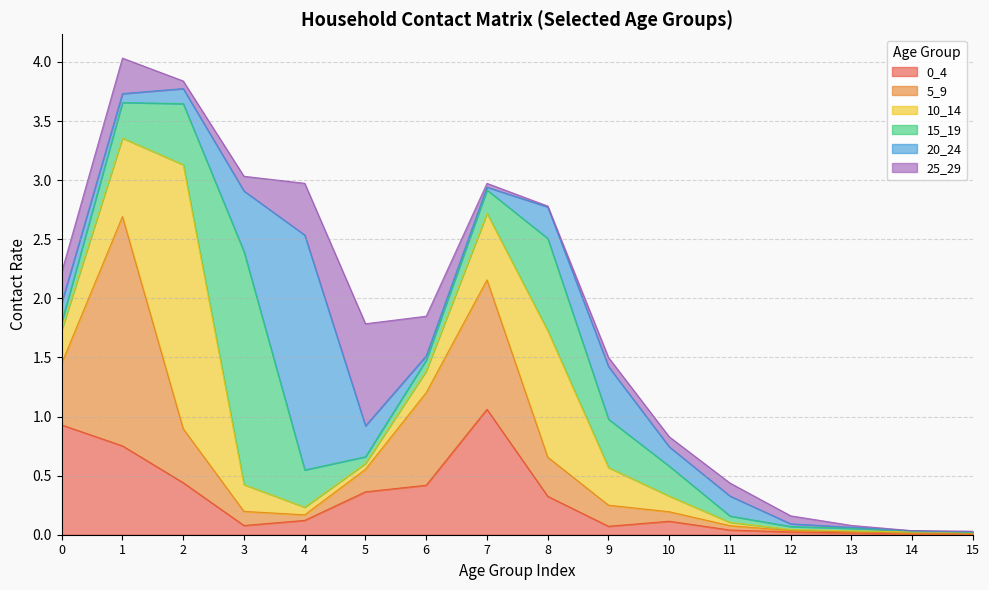

Reading right to left, extract all data points from this chart.

0_4: 15=0.0	14=0.0	13=0.0	12=0.0	11=0.0	10=0.1	9=0.1	8=0.3	7=1.1	6=0.4	5=0.4	4=0.1	3=0.1	2=0.4	1=0.8	0=0.9
5_9: 15=0.0	14=0.0	13=0.0	12=0.0	11=0.0	10=0.1	9=0.2	8=0.3	7=1.1	6=0.8	5=0.2	4=0.0	3=0.1	2=0.5	1=1.9	0=0.5
10_14: 15=0.0	14=0.0	13=0.0	12=0.0	11=0.0	10=0.1	9=0.3	8=1.1	7=0.6	6=0.2	5=0.0	4=0.1	3=0.2	2=2.2	1=0.7	0=0.3
15_19: 15=0.0	14=0.0	13=0.0	12=0.0	11=0.1	10=0.3	9=0.4	8=0.8	7=0.2	6=0.1	5=0.1	4=0.3	3=2.0	2=0.5	1=0.3	0=0.1
20_24: 15=0.0	14=0.0	13=0.0	12=0.0	11=0.2	10=0.2	9=0.4	8=0.3	7=0.0	6=0.0	5=0.3	4=2.0	3=0.5	2=0.1	1=0.1	0=0.2
25_29: 15=0.0	14=0.0	13=0.0	12=0.1	11=0.1	10=0.1	9=0.1	8=0.0	7=0.0	6=0.3	5=0.9	4=0.4	3=0.1	2=0.1	1=0.3	0=0.3